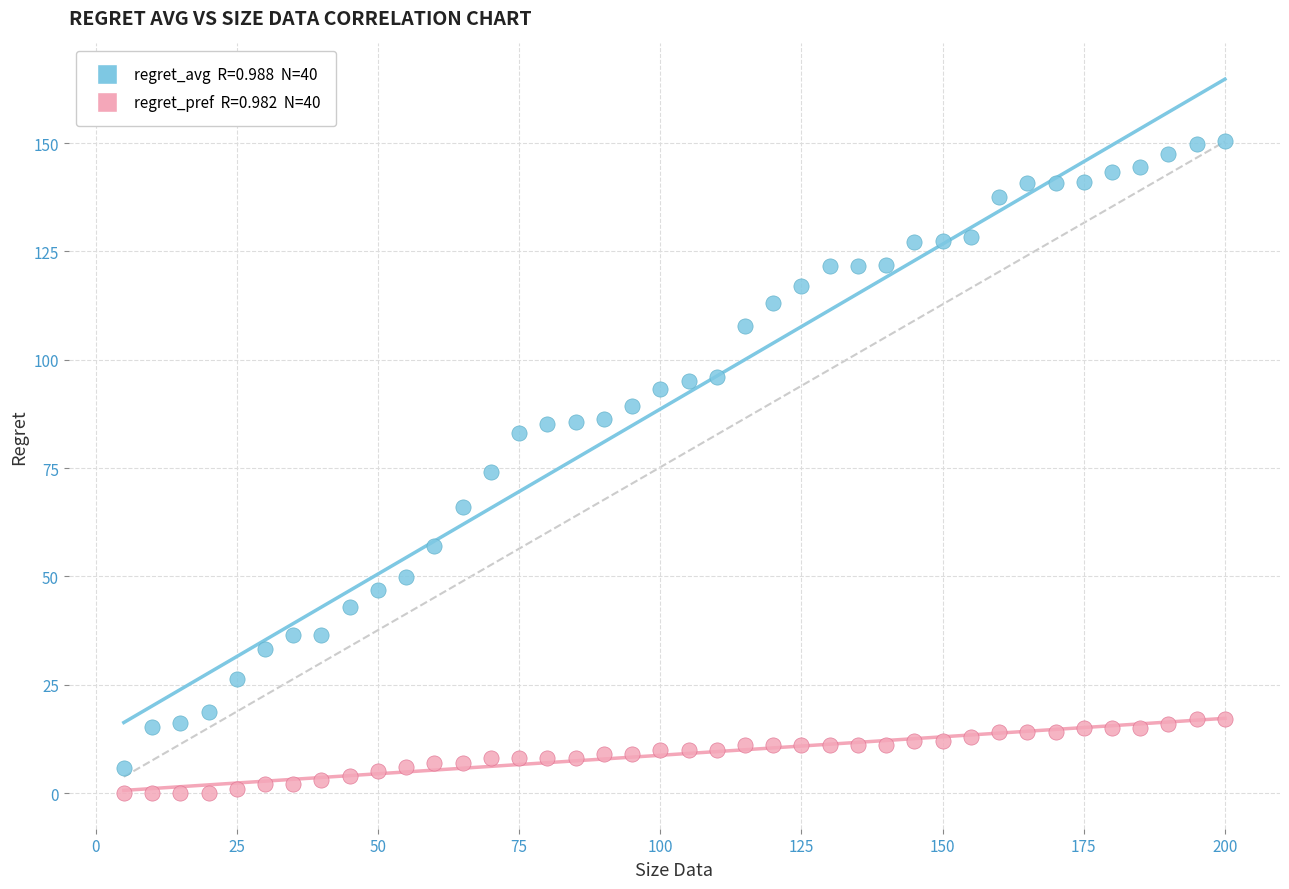

Across all data points, what is the range of Y values (max minus min)?

150.4